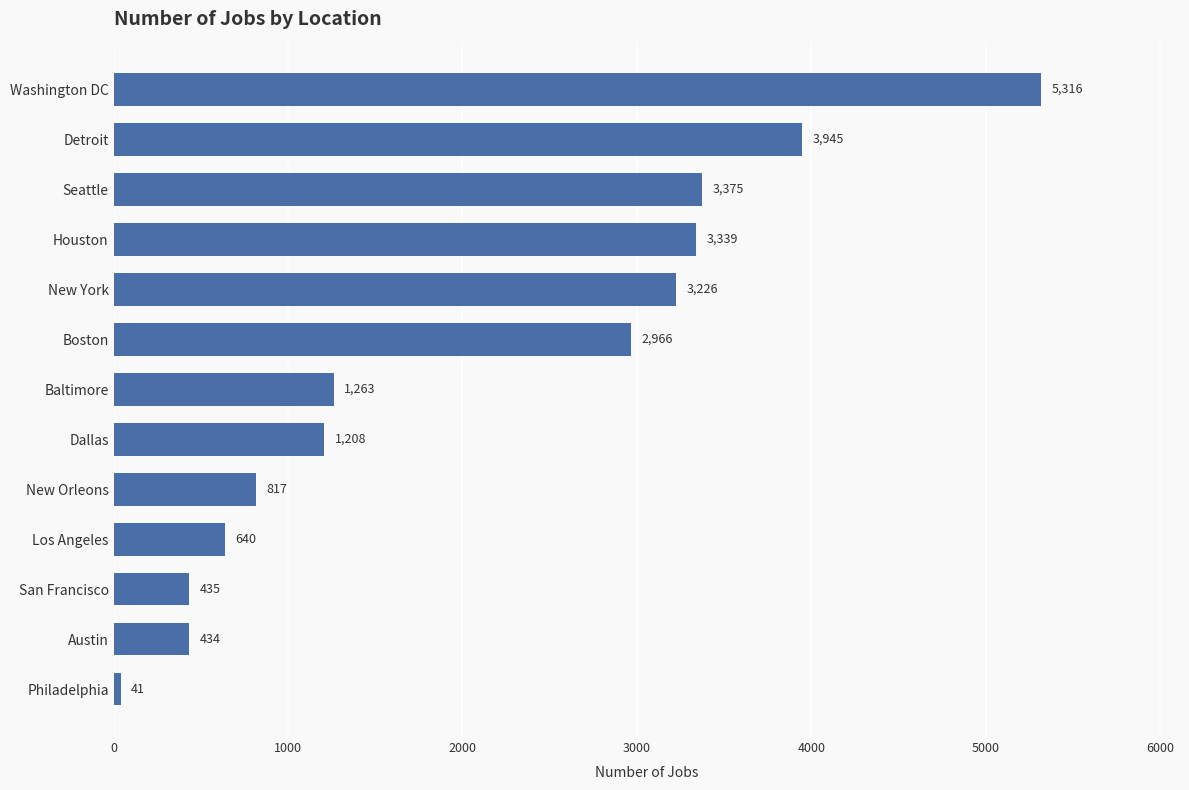

What is the maximum value shown in the chart?

5316